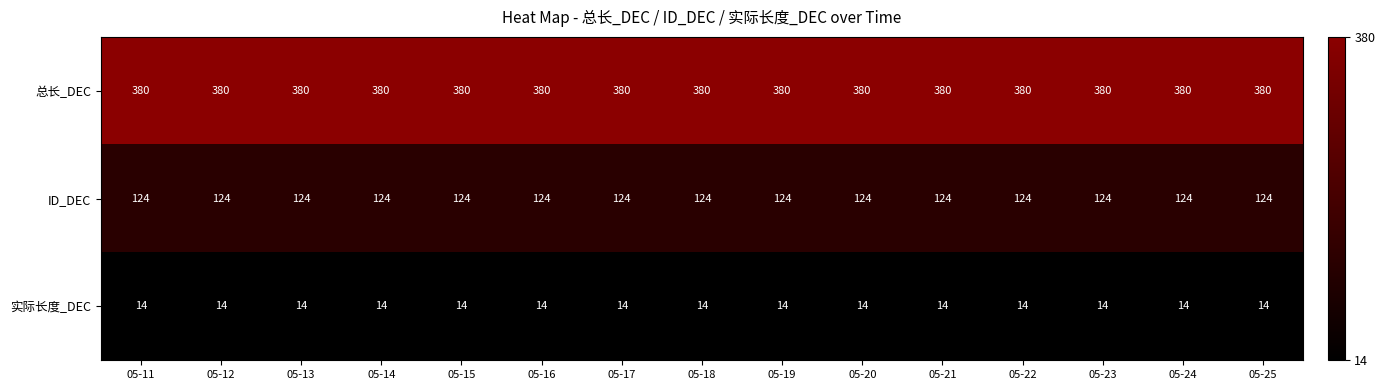

Which series has the largest total across all categories?

总长_DEC